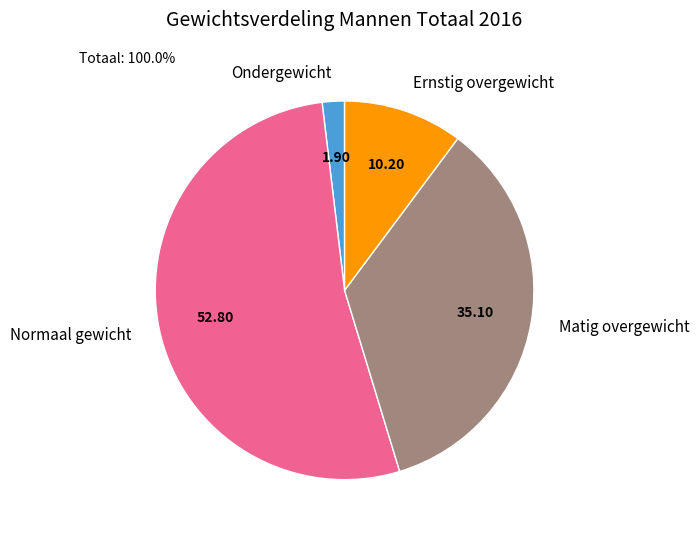

How many segments does this pie chart have?

4